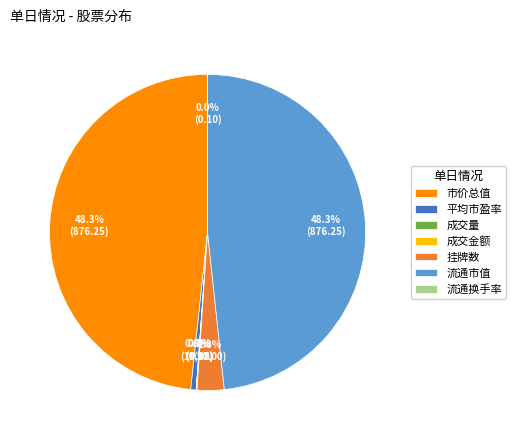

Which has a higher value, 流通市值 or 平均市盈率?

流通市值